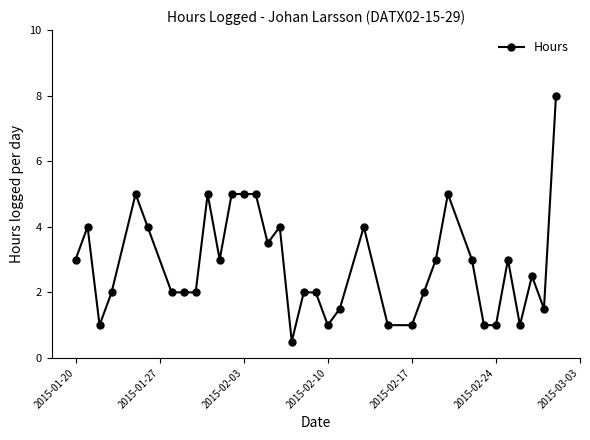

True or false: the data has more than 2 interior local peaks.

True